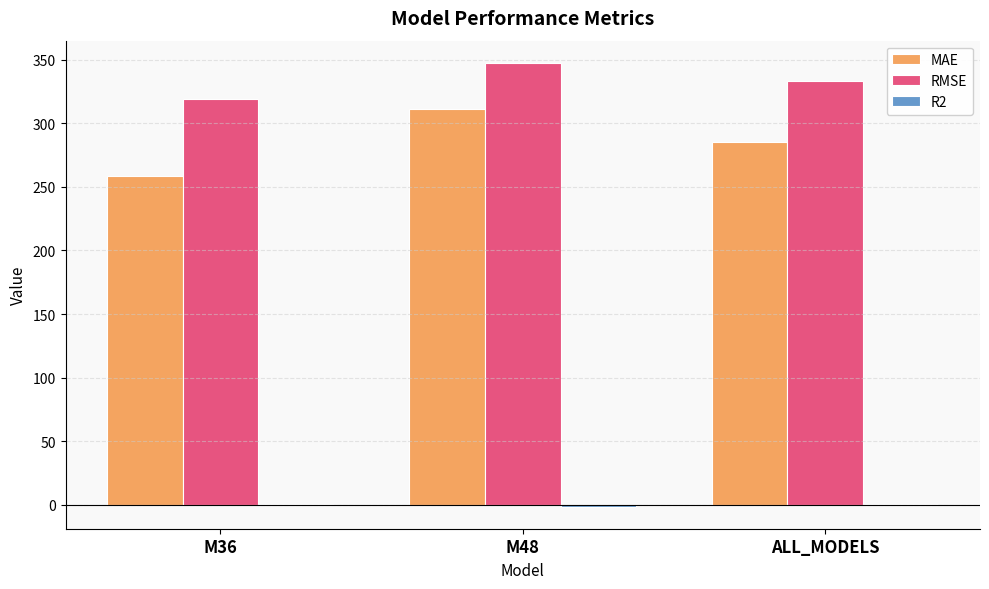

Does the chart contain stacked bars?

No